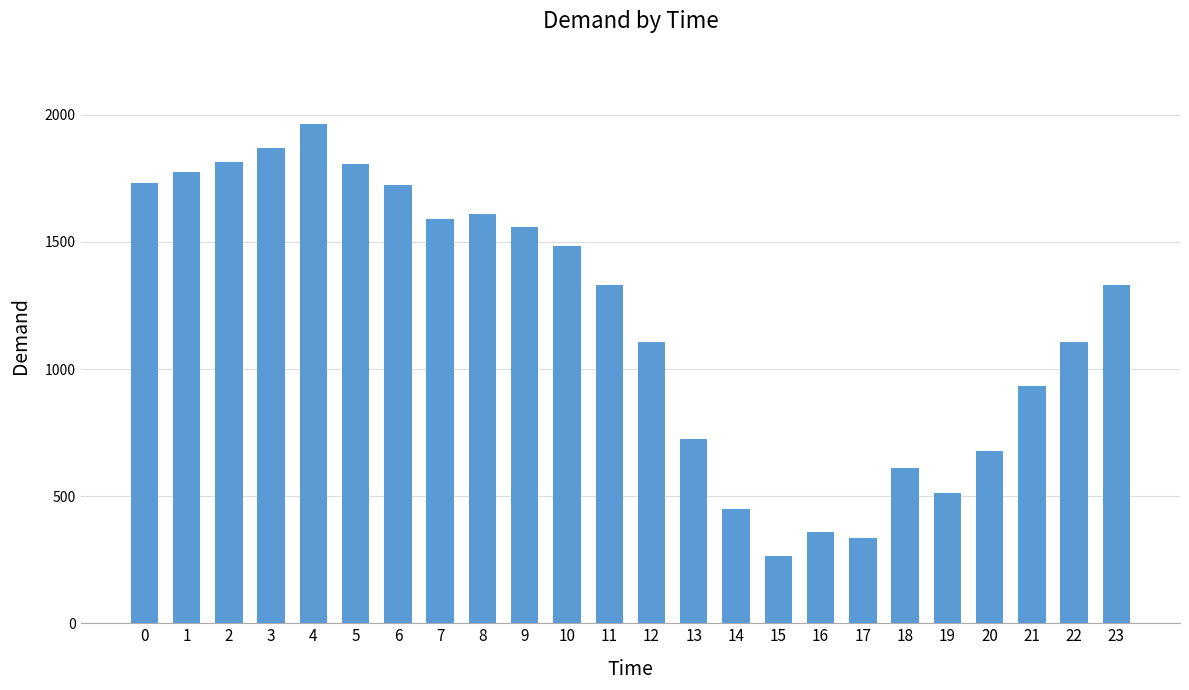

Is it true that the value at 6 is 1724?

True